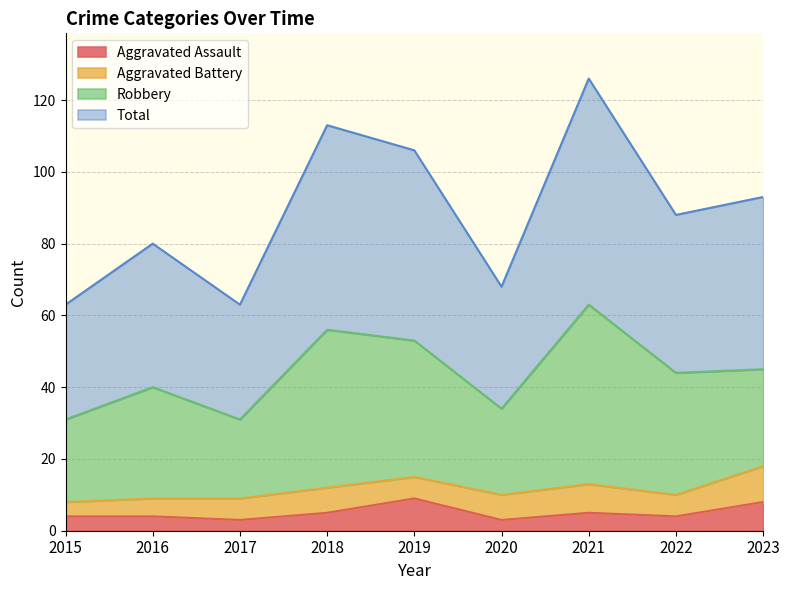

Which series has the largest total across all categories?

Total